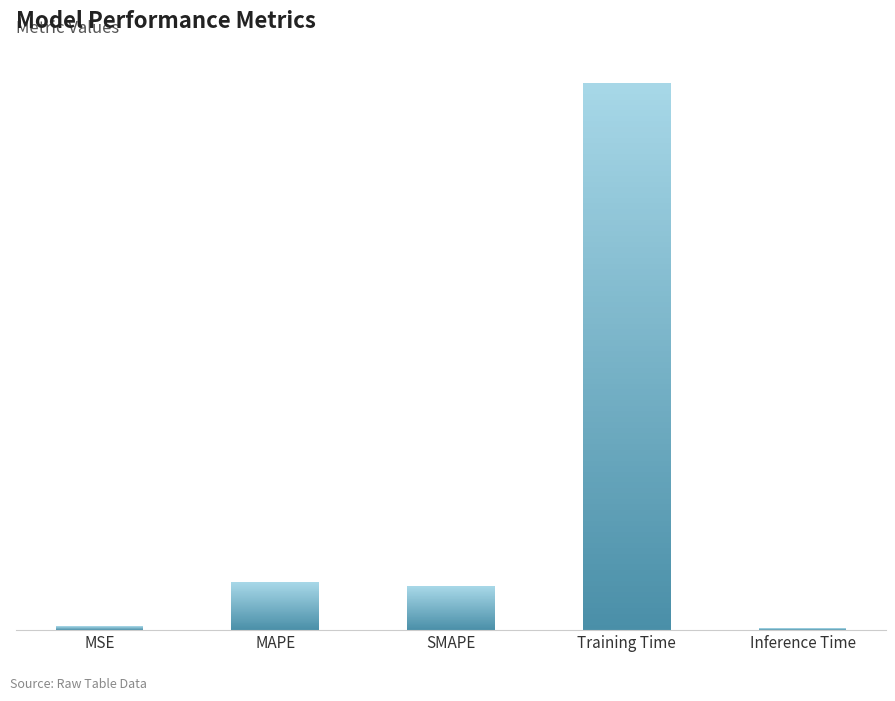

Count the number of categories in the chart.

5